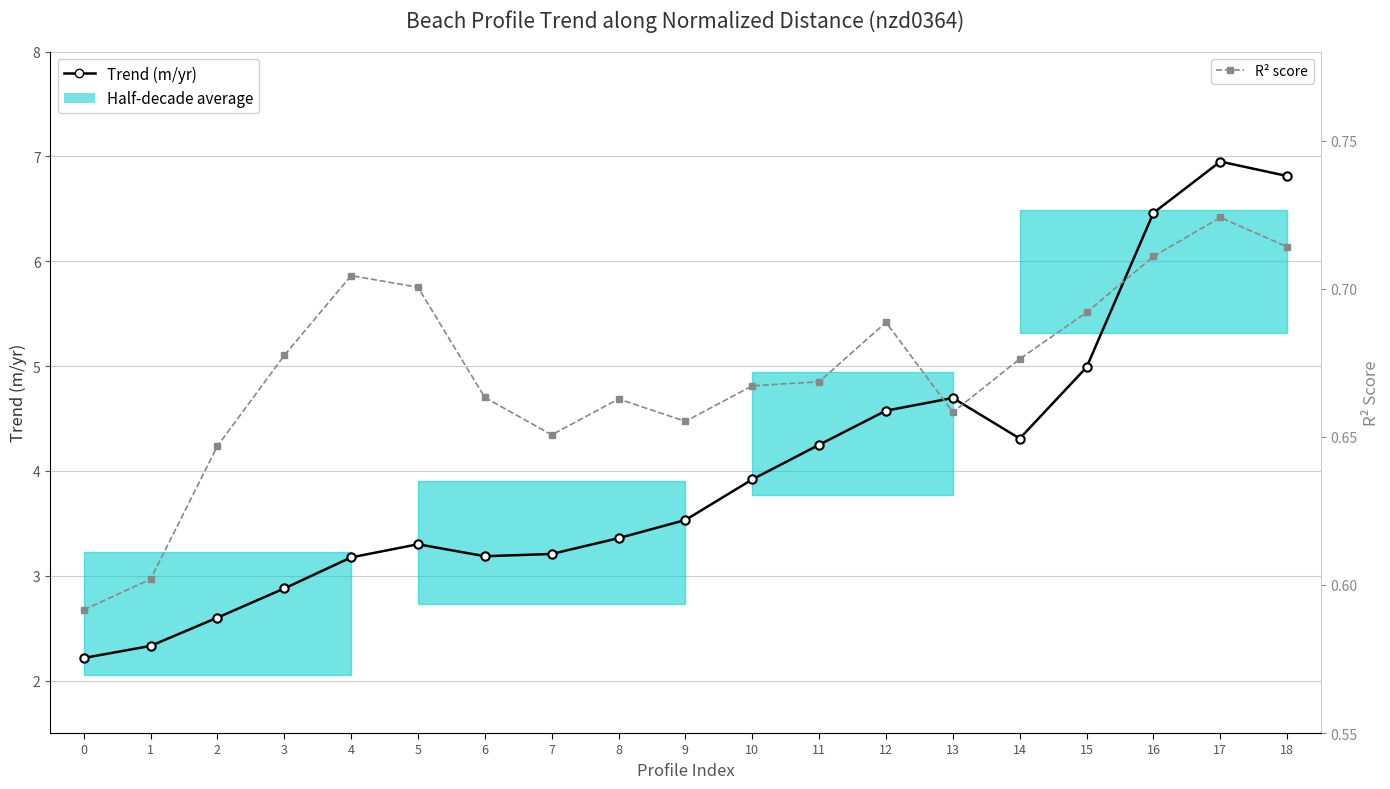

At which category does R² score reach its first local valley?

7